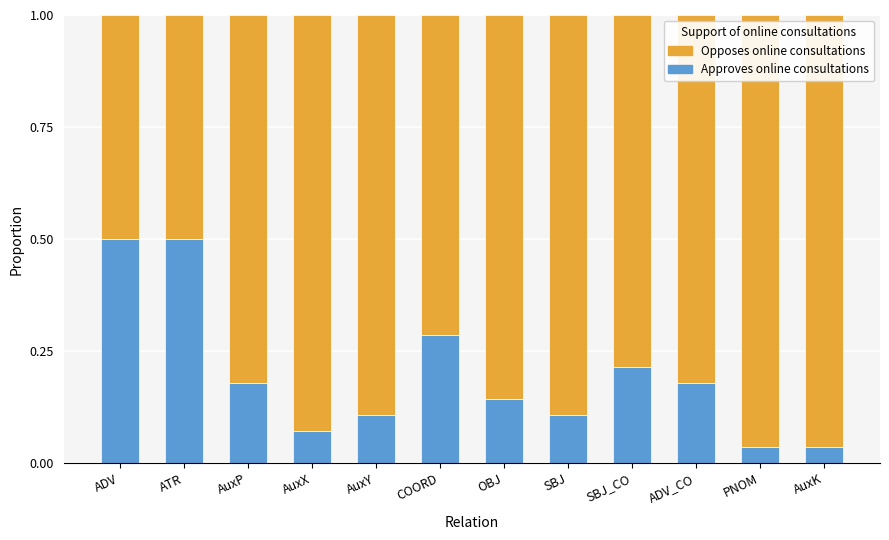

Are the bars grouped side by side (vs. stacked)?

No